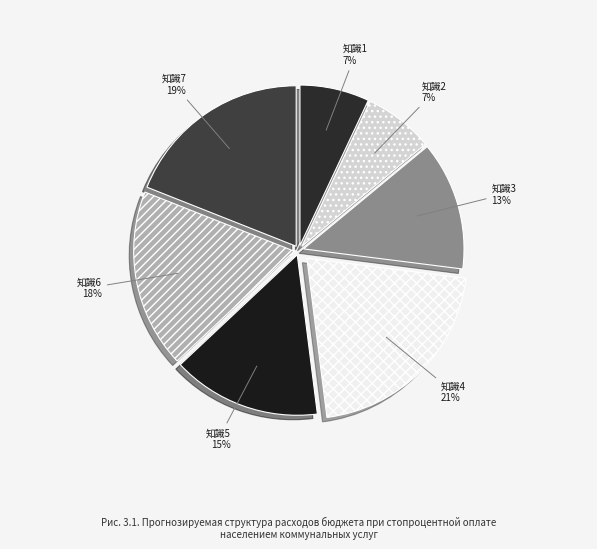

Is it true that 知識2 is 7% of the pie?

True